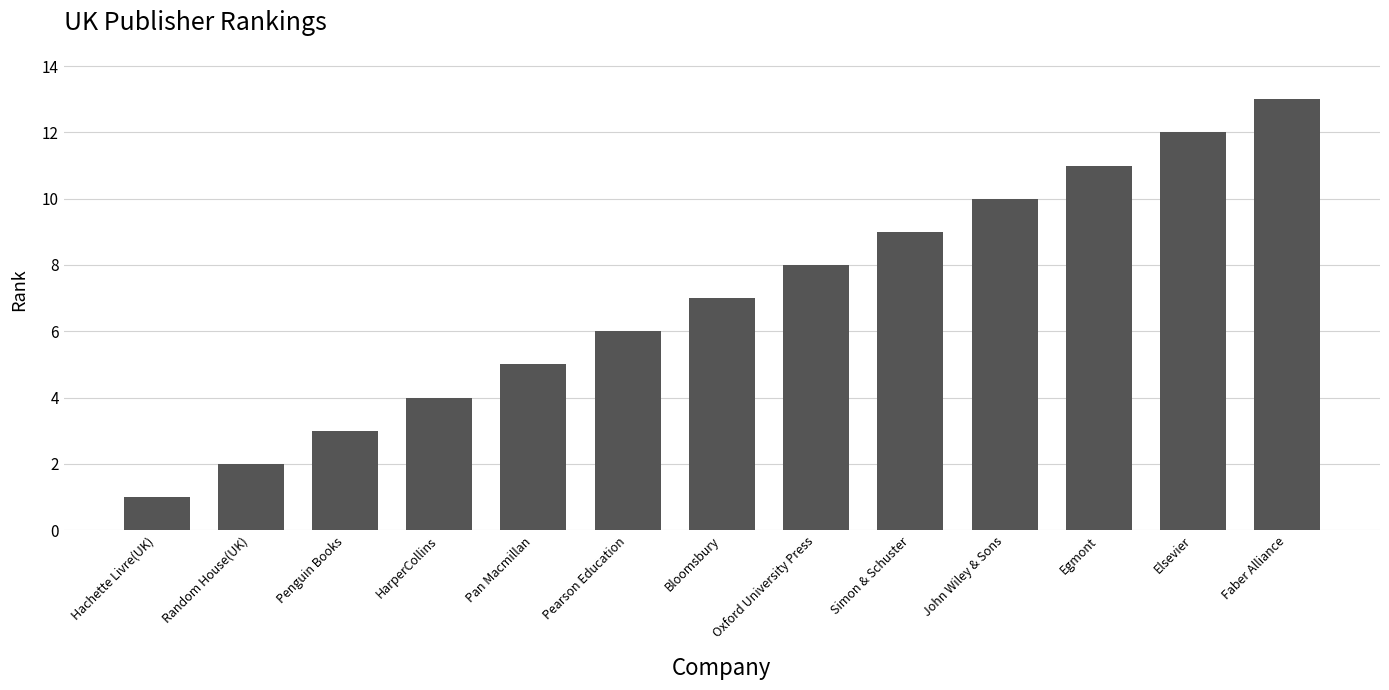

Rank the categories by value from lowest to highest.

Hachette Livre(UK), Random House(UK), Penguin Books, HarperCollins, Pan Macmillan, Pearson Education, Bloomsbury, Oxford University Press, Simon & Schuster, John Wiley & Sons, Egmont, Elsevier, Faber Alliance